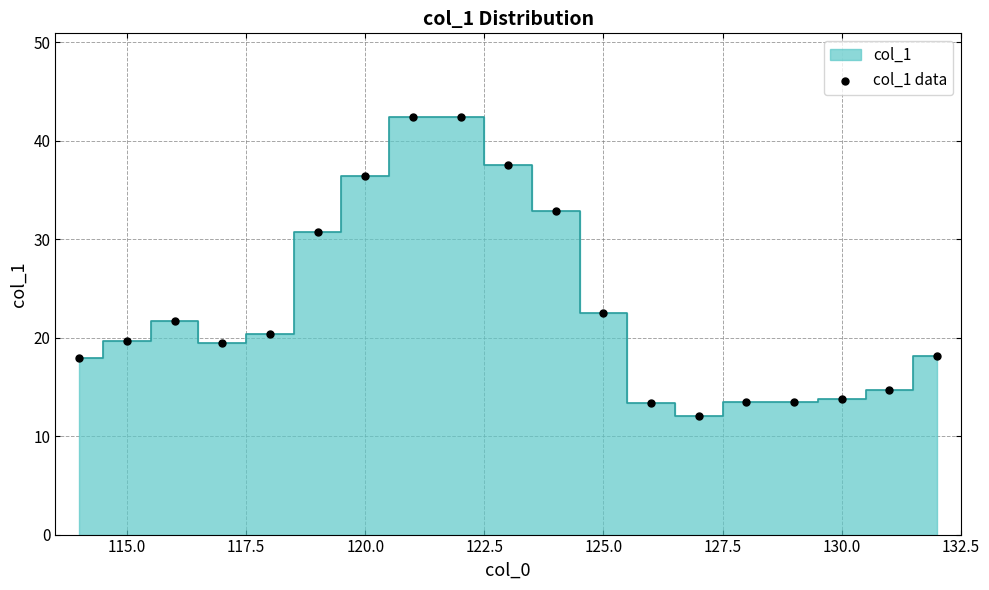

What Y value in the scatter plot is closest to 27?

30.7